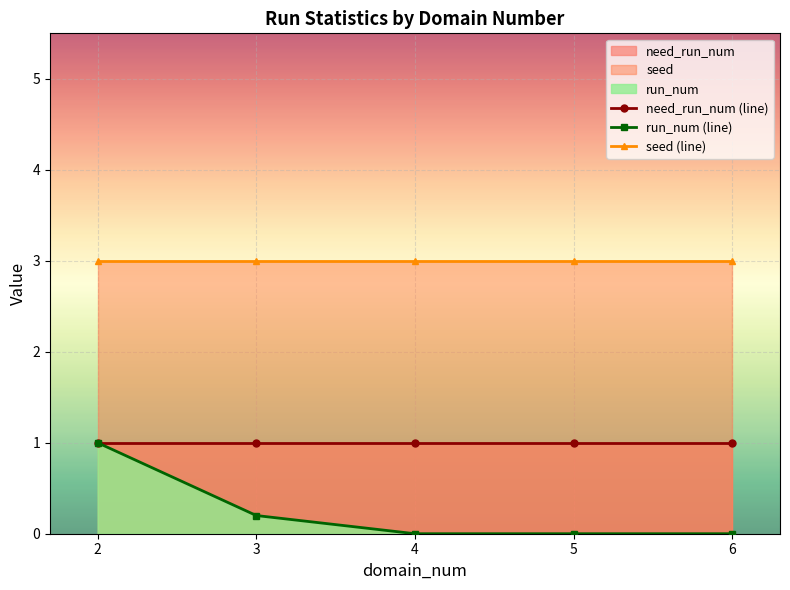

Reading left to right, transcribe all the data shown in this chart.

need_run_num (line): 2=1.0	3=1.0	4=1.0	5=1.0	6=1.0
run_num (line): 2=1.0	3=0.2	4=0.0	5=0.0	6=0.0
seed (line): 2=3.0	3=3.0	4=3.0	5=3.0	6=3.0